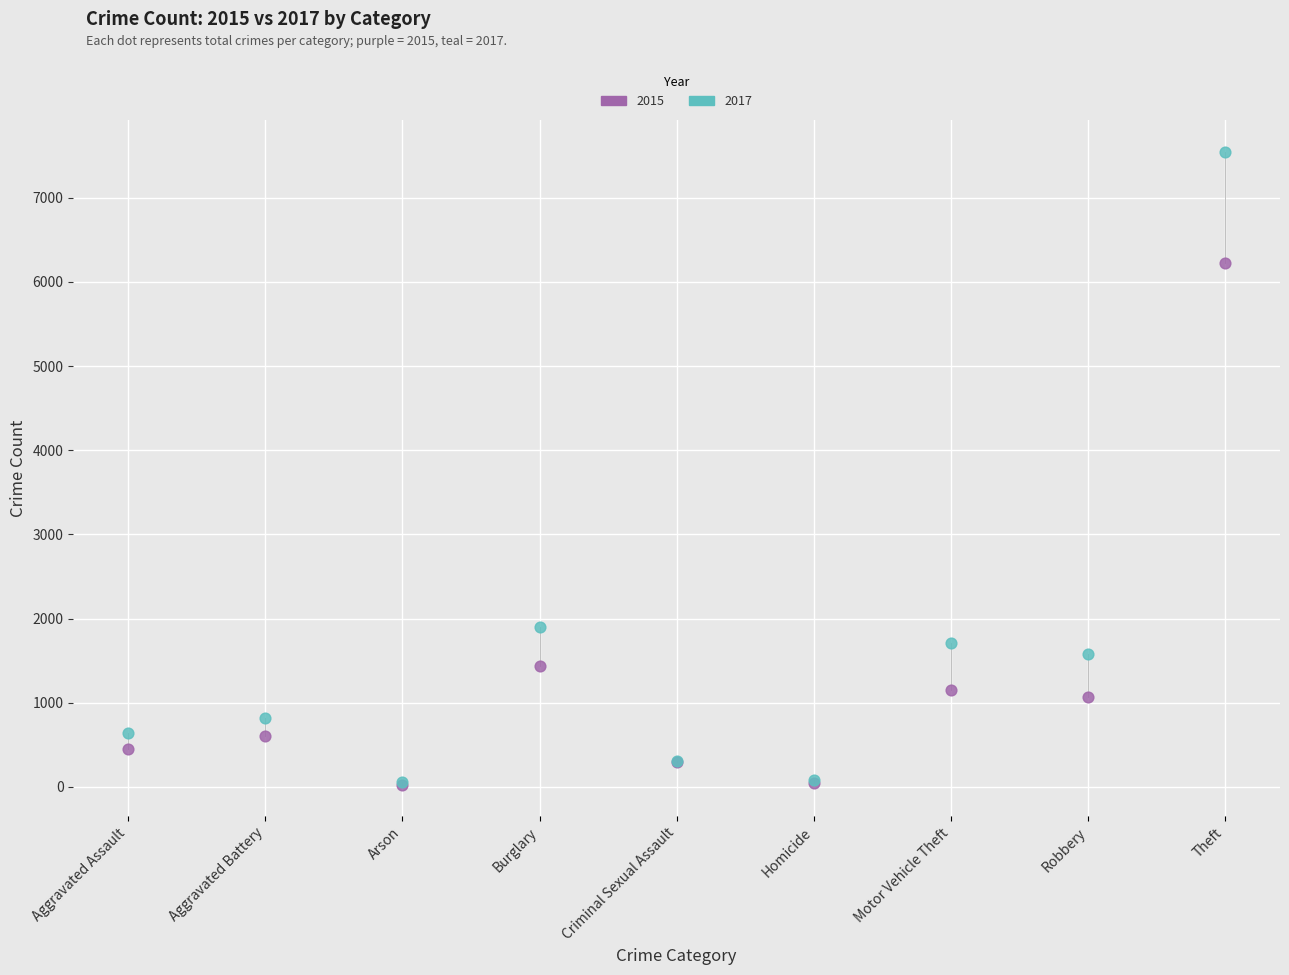

What are all the series names shown in the legend?

2015, 2017